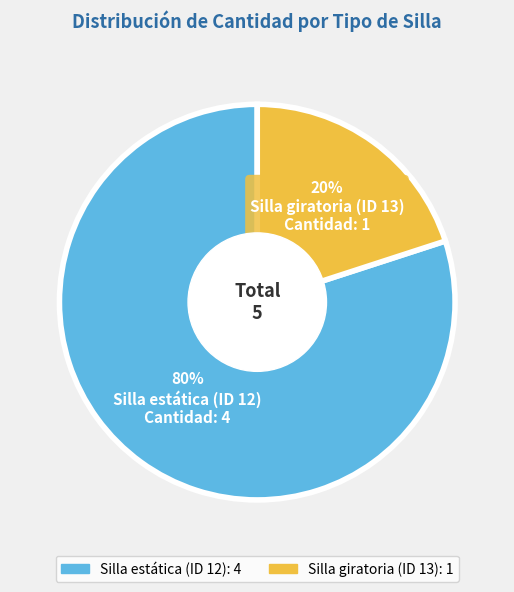

True or false: Silla giratoria (ID 13) accounts for 20% of the total.

True